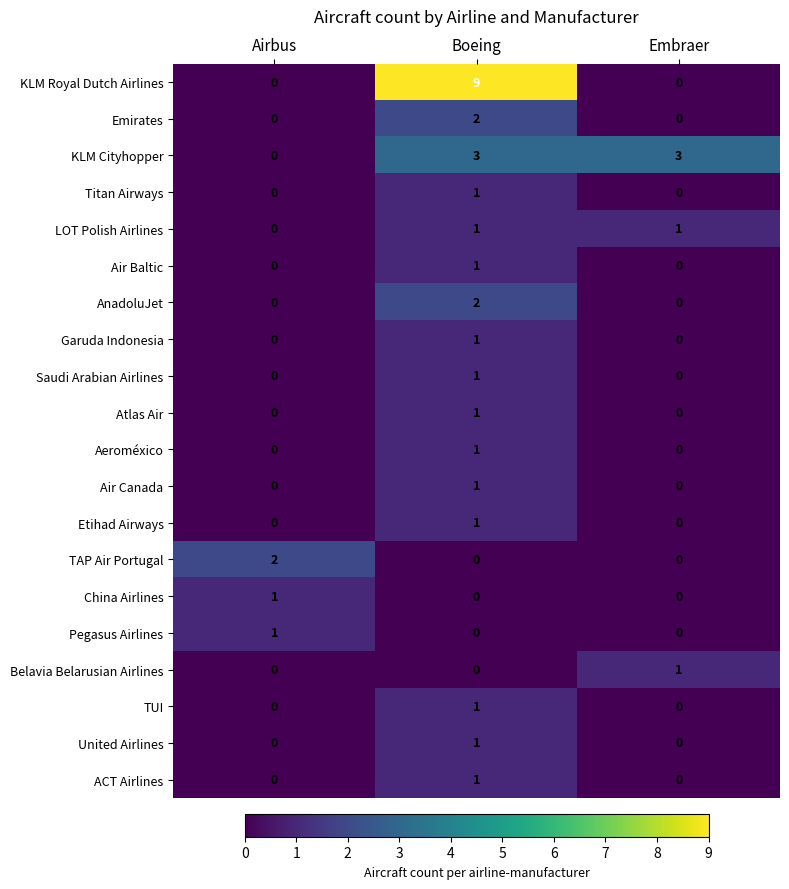

How many data points does each series have?

3